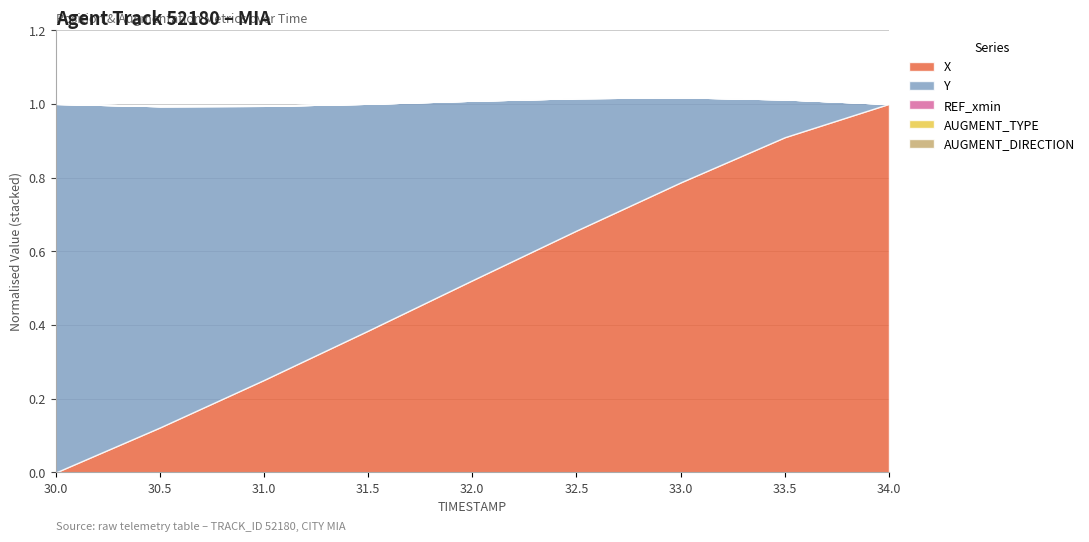

What position from the right is 33.5?

2